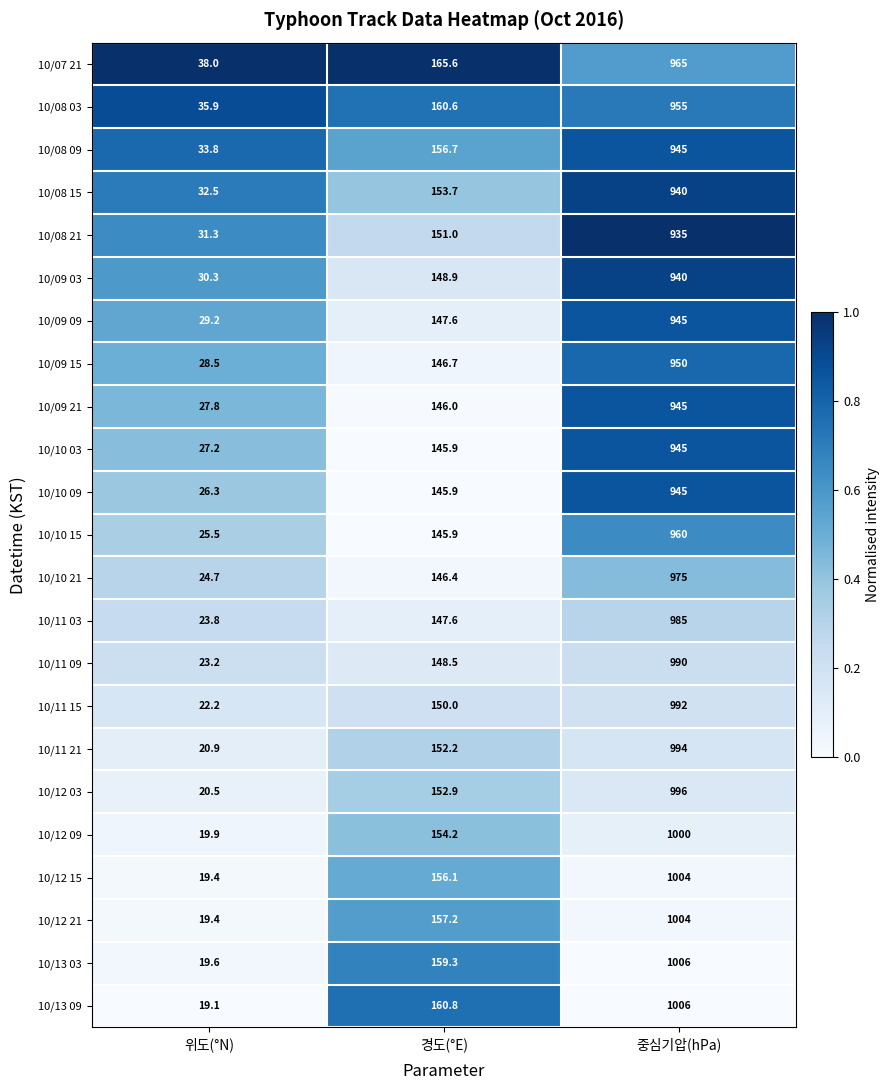

Which category has the highest value across all series?

중심기압(hPa)